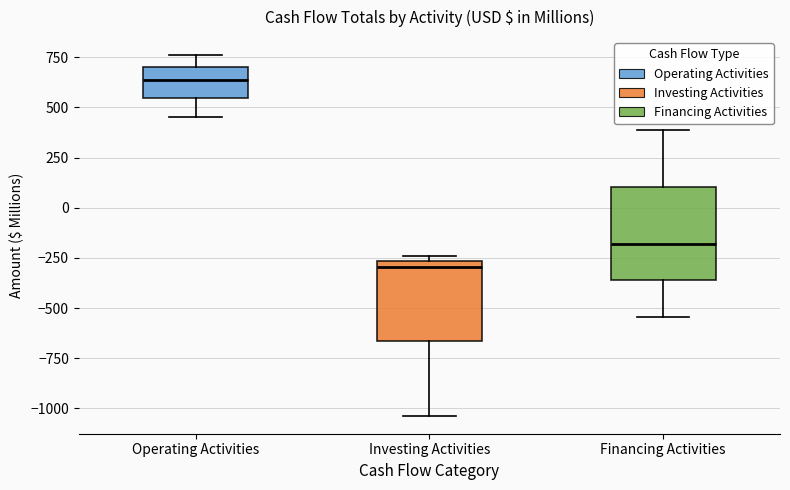

Which box is the tallest, from its lower edge to its upper edge?

Financing Activities